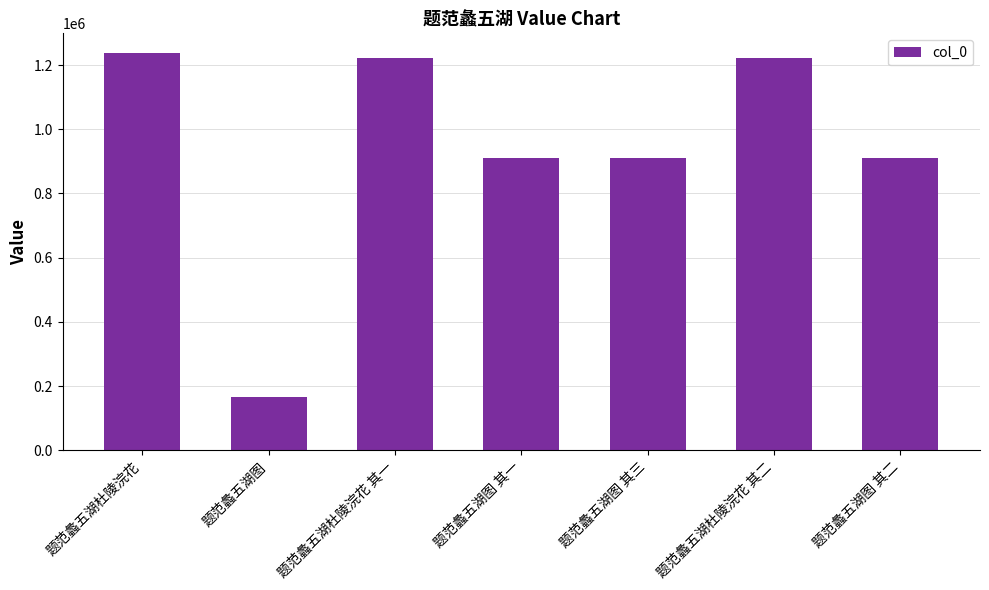

What is the sum of all values?

6574962